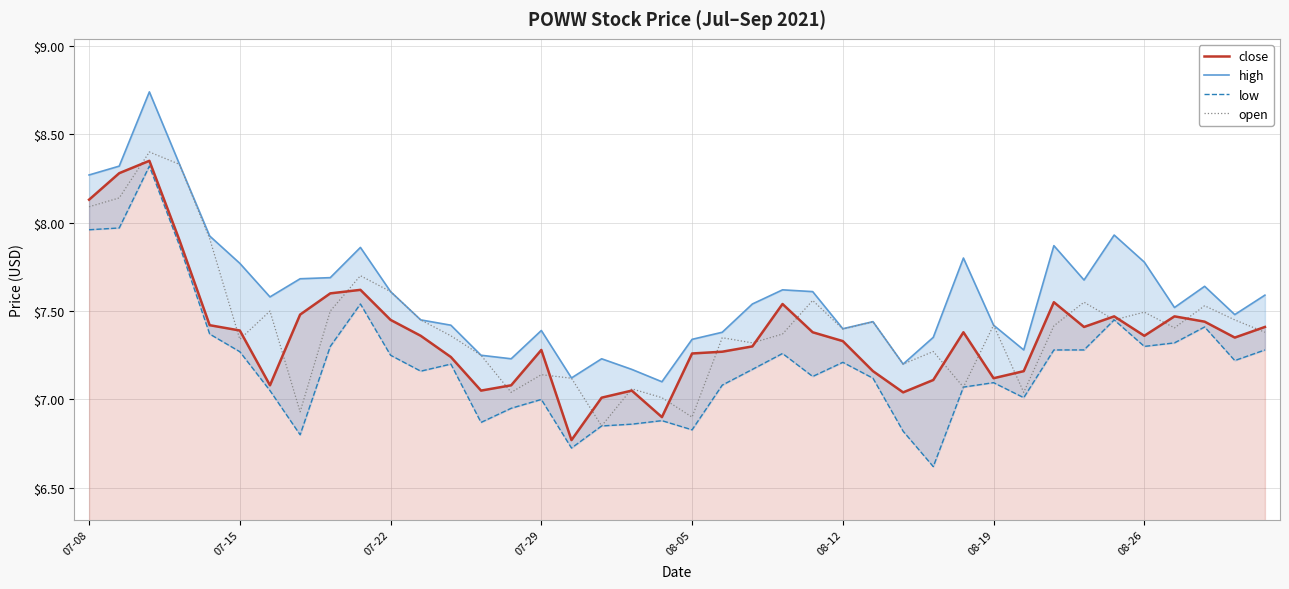

What is the total value across all series at 34?

30.3